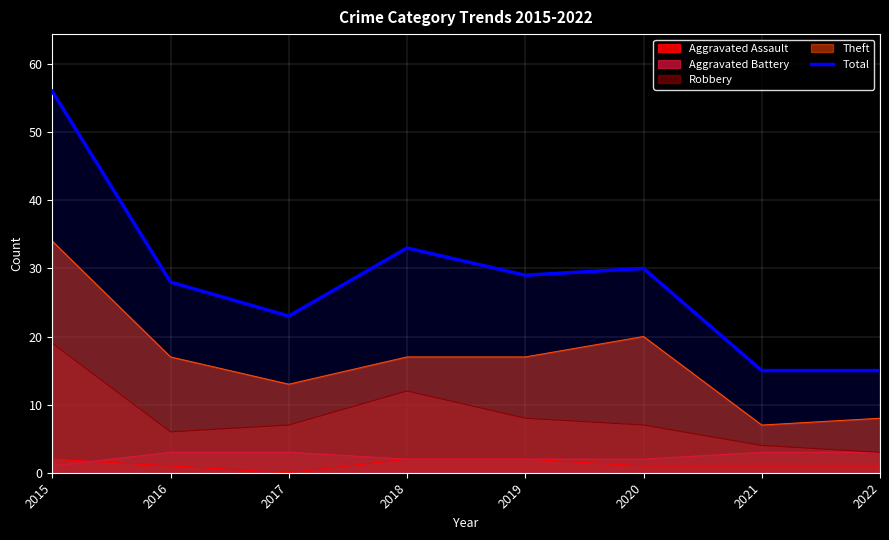

At which category does the data reach its first local peak?

2018